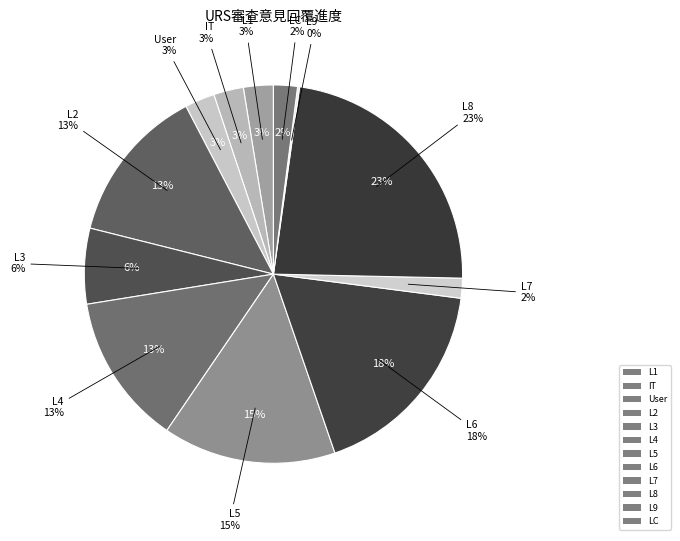

Is there a majority slice in this chart?

No